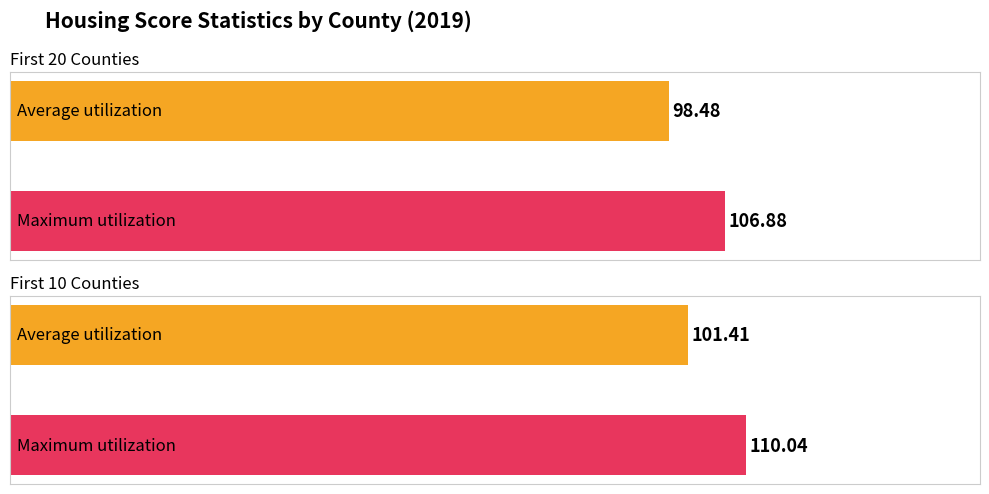

Rank the series by their average value, from highest to lowest.

Maximum utilization, Average utilization